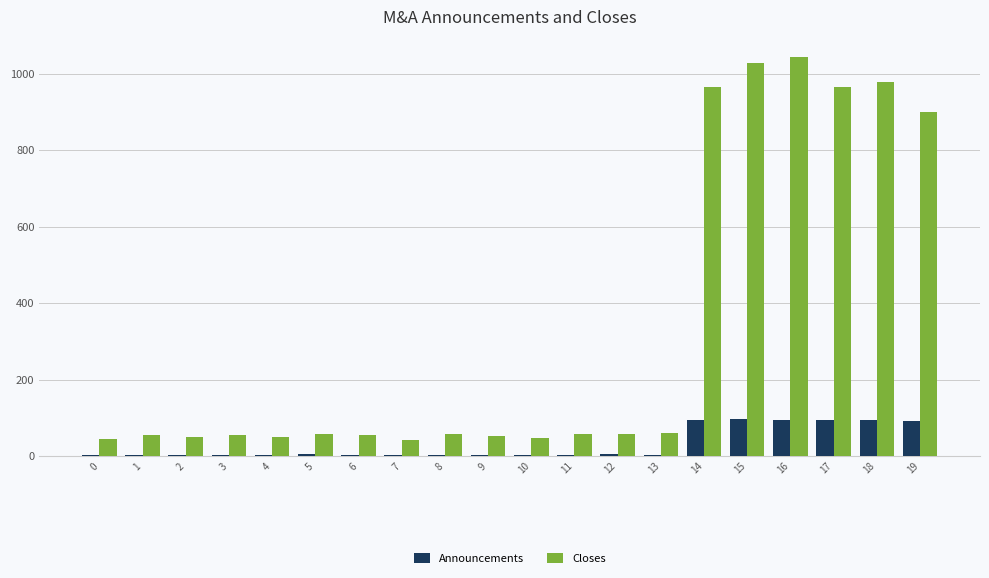

Is the value of Closes at 13 greater than the value of Announcements at 7?

Yes